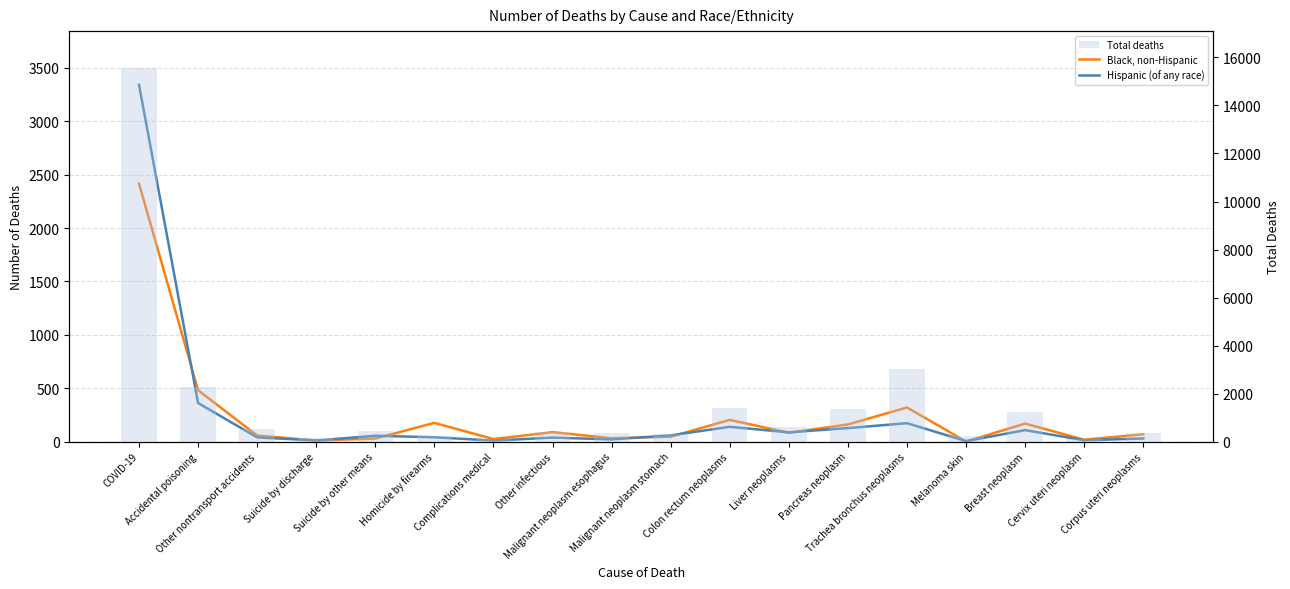

Are the bars grouped side by side (vs. stacked)?

Yes